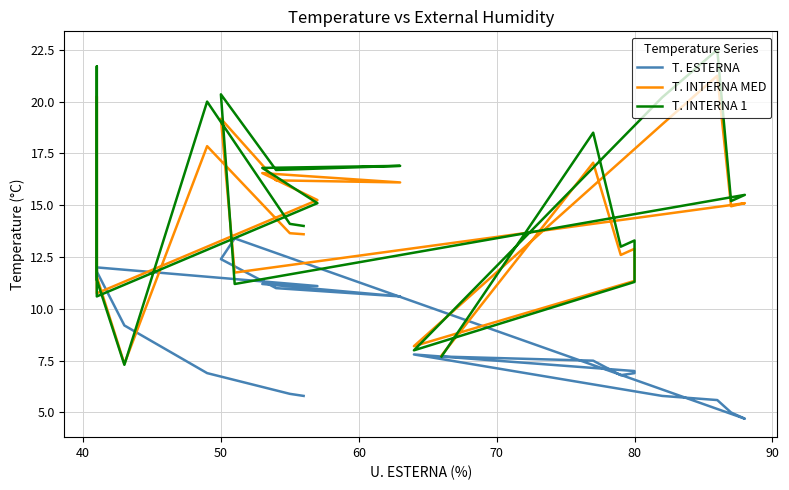

How many data points in T. INTERNA 1 are above 15?

13